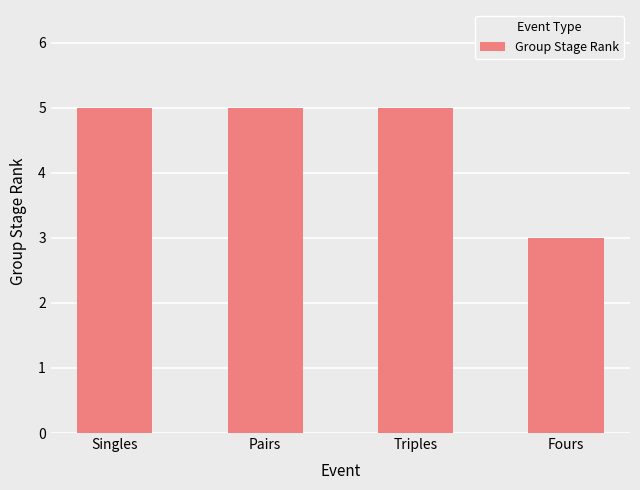

What is the difference between the maximum and minimum values?

2